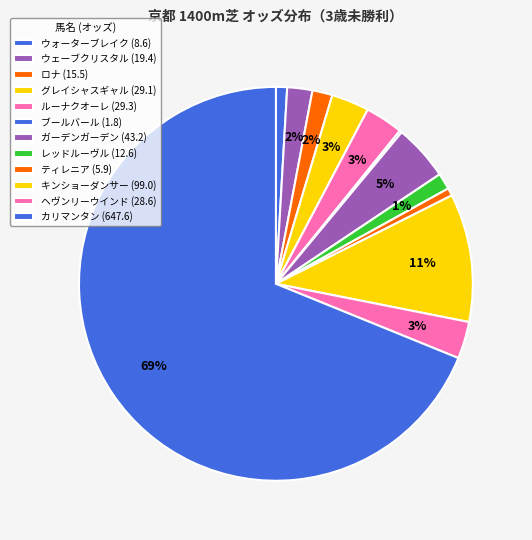

What is the change in value from ロナ to ルーナクオーレ?

+13.8